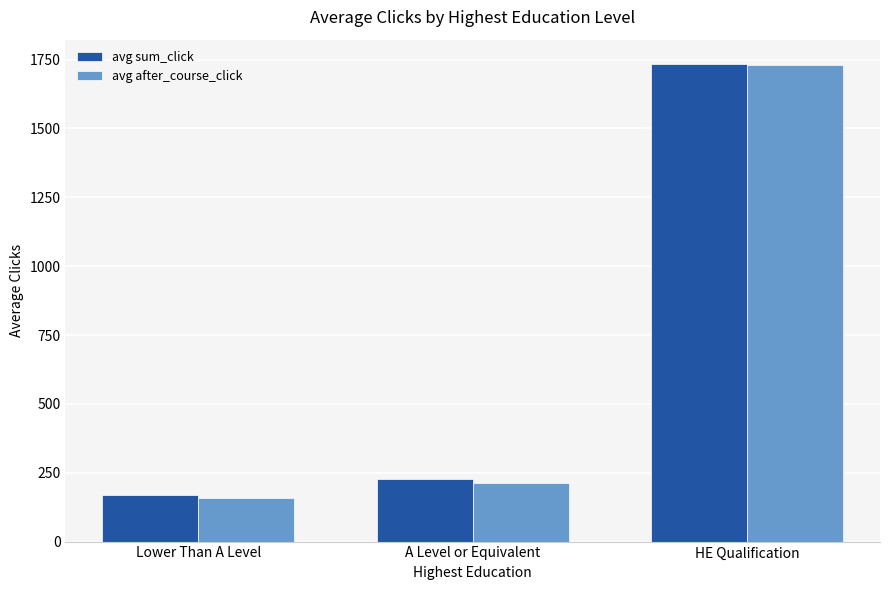

Reading left to right, what are all the values shown in this chart?

avg sum_click: 169.8	225.7	1735.5
avg after_course_click: 159.5	212.0	1729.5